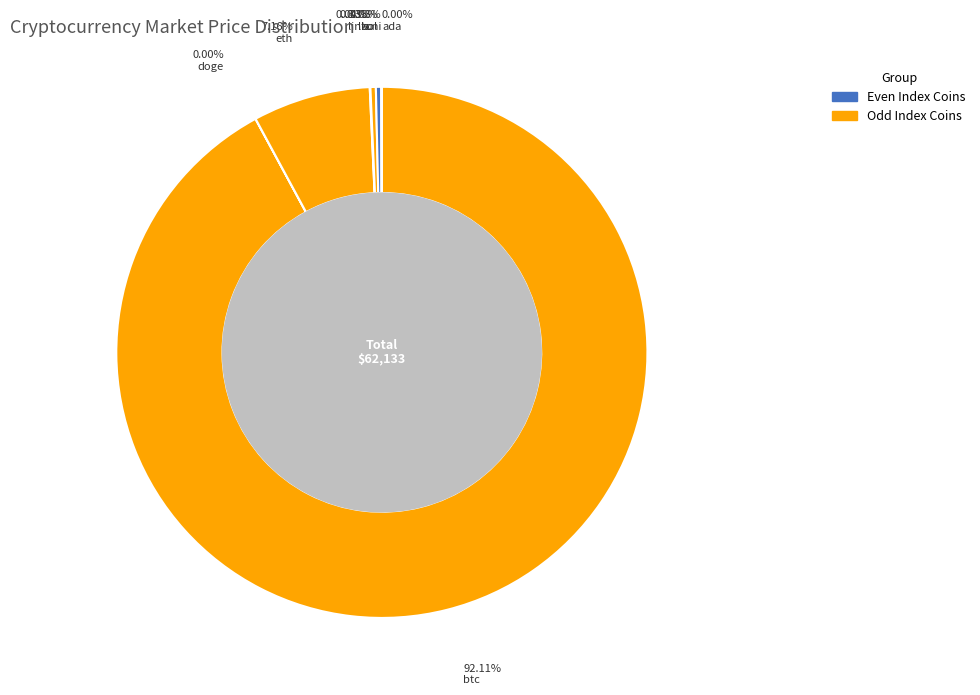

Which slice represents more than half of the pie?

btc